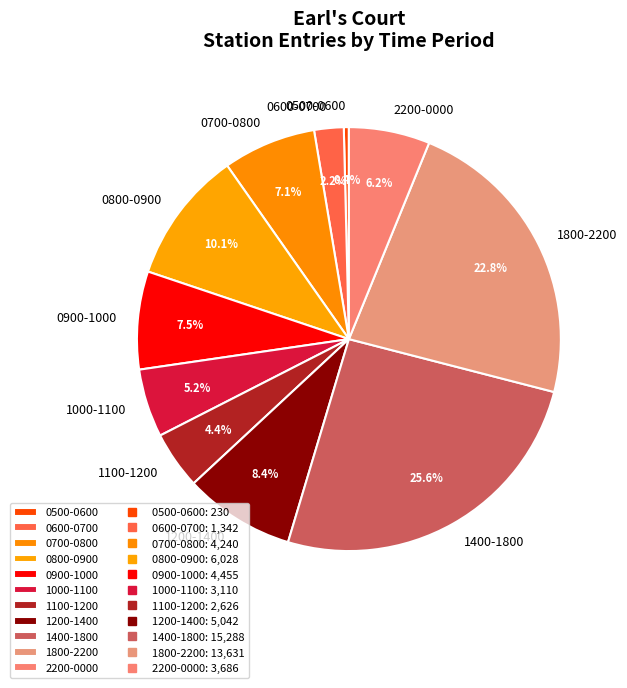

To the nearest percent, what is the difference between the largest and smallest slice percentages?

25%